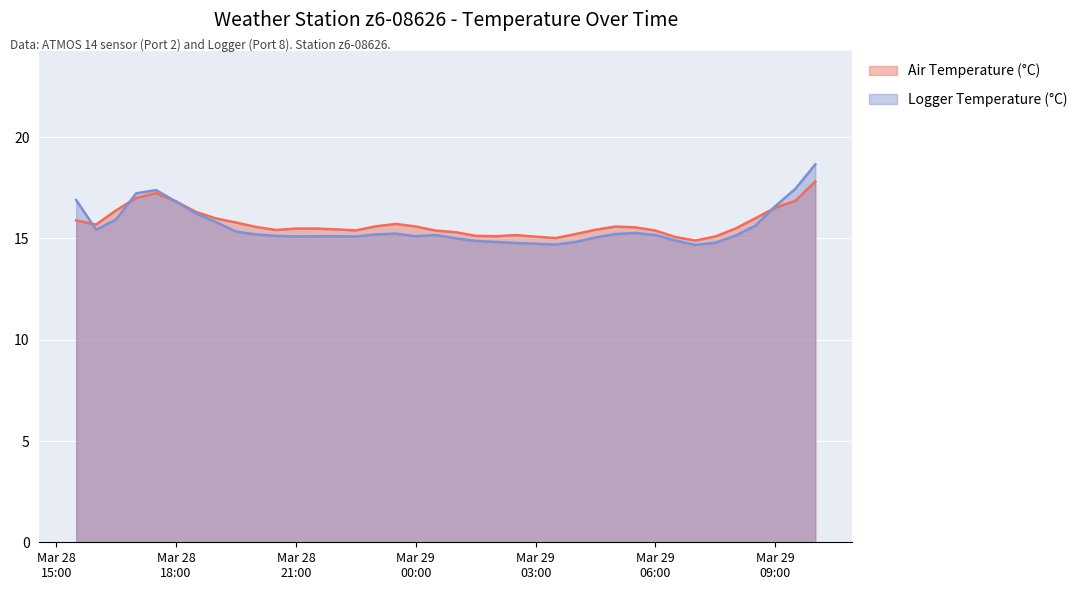

Which has a higher value, 2023-03-28 22:30 or 2023-03-29 08:00?

2023-03-29 08:00